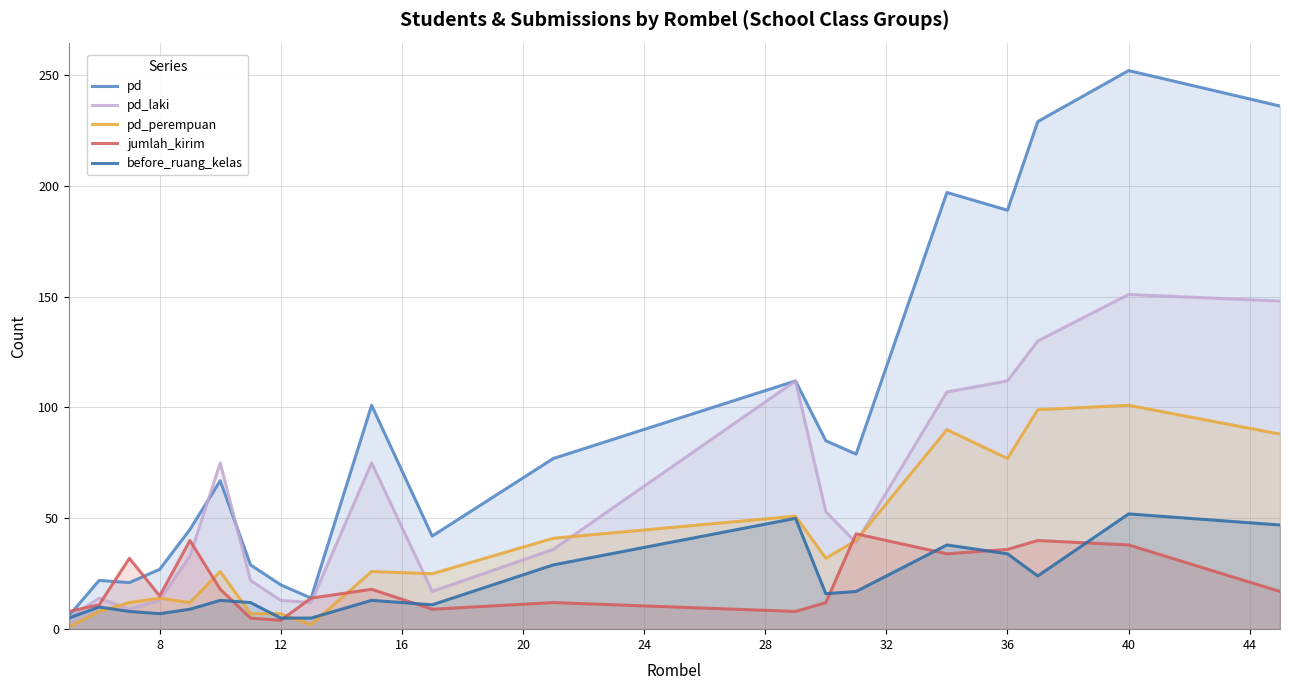

Which series has the largest total across all categories?

pd